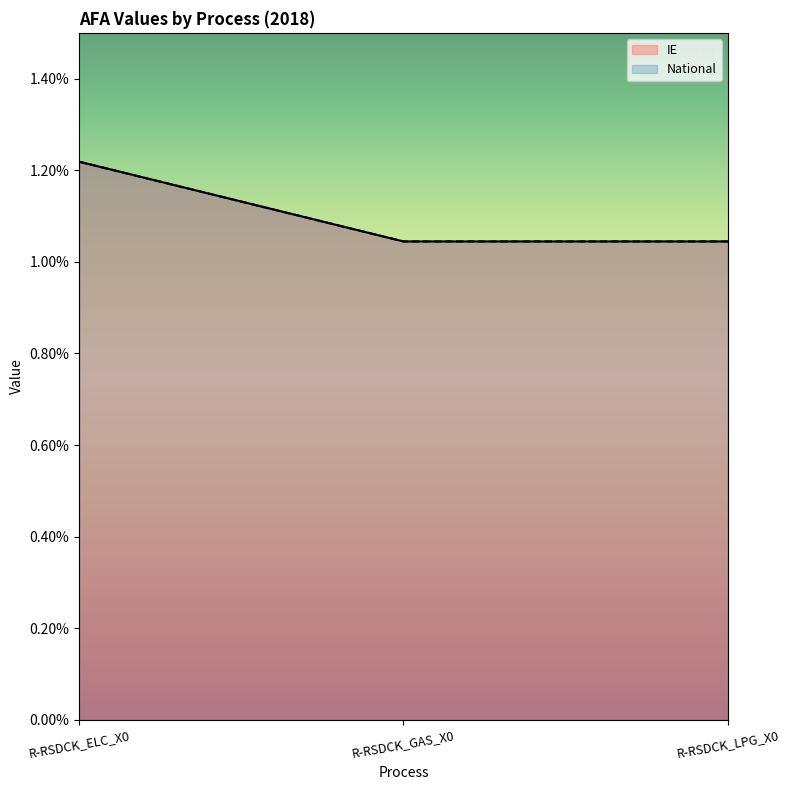

True or false: IE has a value of 0.0 at R-RSDCK_LPG_X0.

False